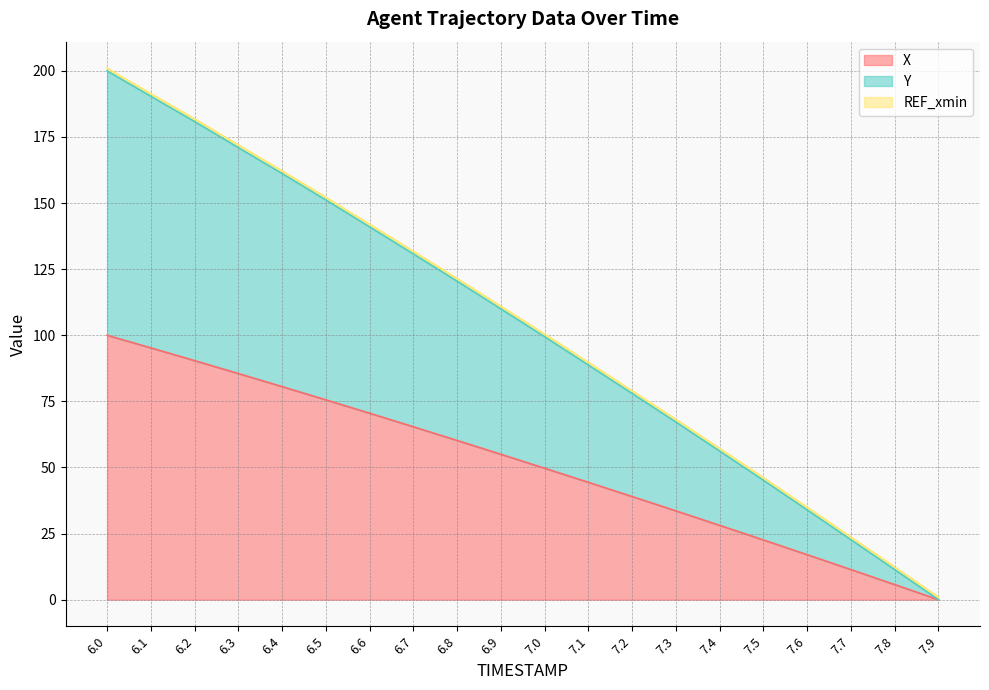

Reading left to right, extract all data points from this chart.

X: 100.0	95.2	90.4	85.5	80.6	75.6	70.5	65.4	60.2	55.0	49.7	44.4	39.0	33.6	28.1	22.6	17.0	11.4	5.7	0.0
Y: 200.0	190.4	180.8	171.0	161.2	151.2	141.0	130.8	120.5	110.0	99.5	88.7	78.0	67.2	56.2	45.2	33.9	22.7	11.4	0.0